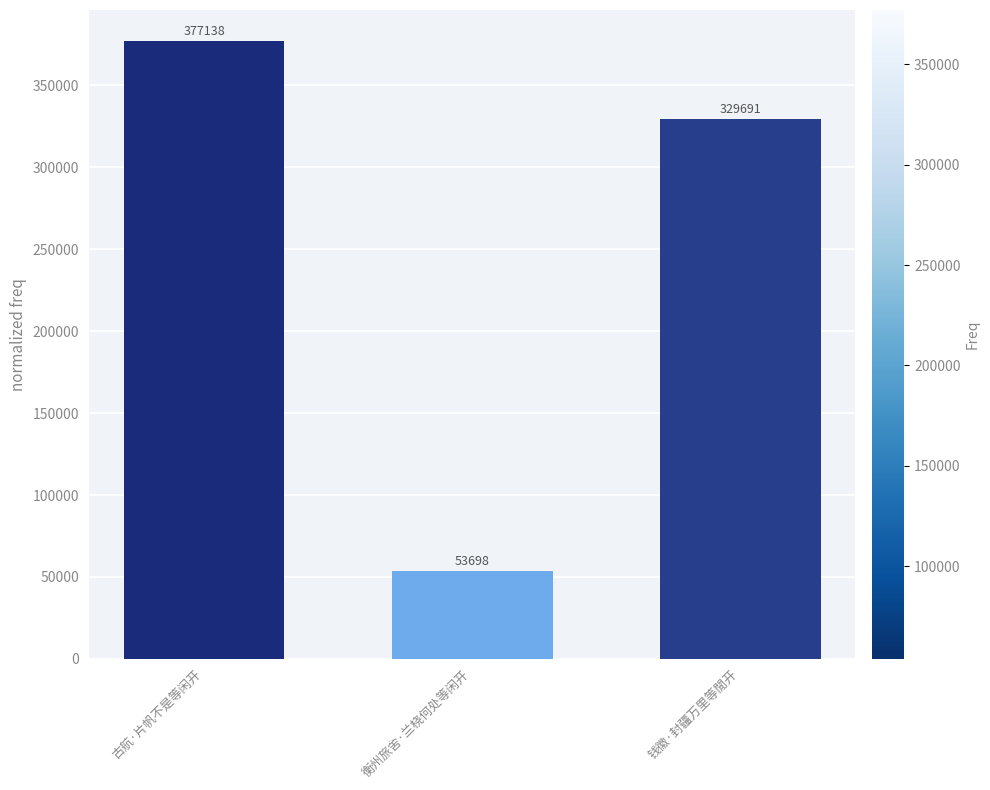

List the labels in order of value, largest first.

古航·片帆不是等闲开, 钱徽·封疆万里等閒开, 衡州旅舍·兰桡何处等闲开